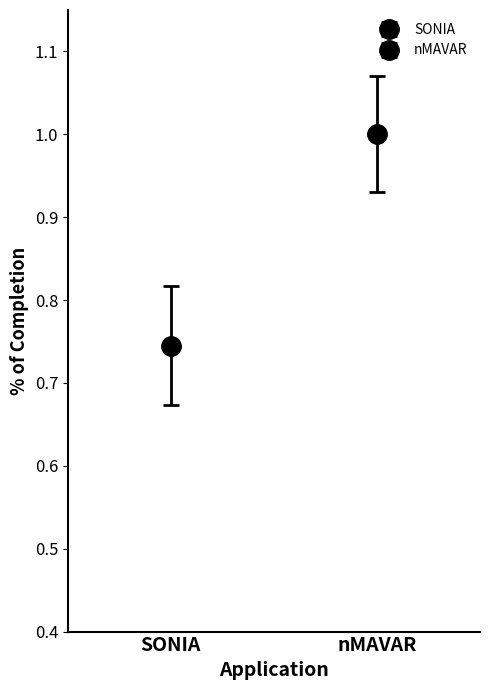

What is the approximate value at 2?

1.0